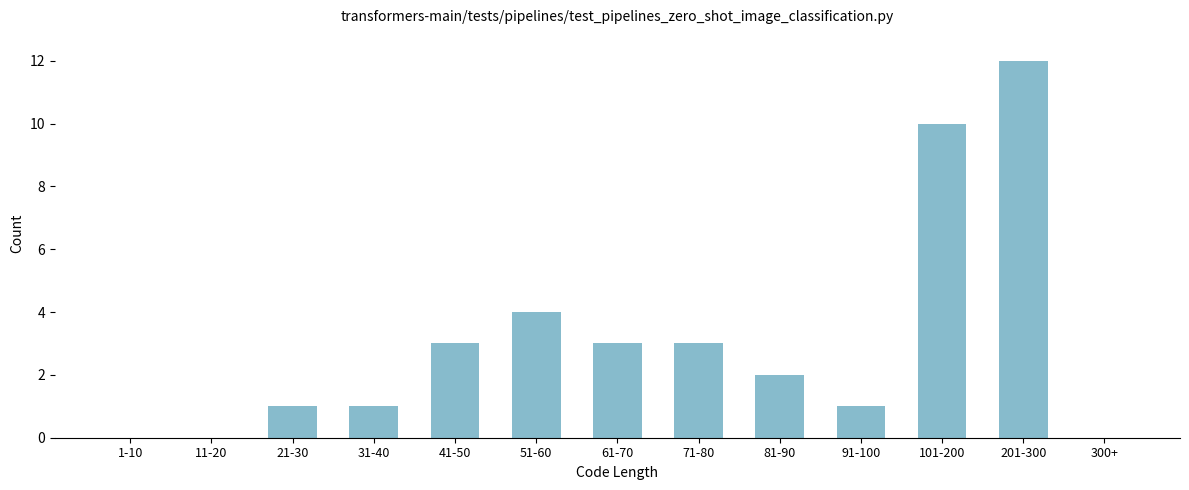

Reading left to right, transcribe all the data shown in this chart.

1-10=0	11-20=0	21-30=1	31-40=1	41-50=3	51-60=4	61-70=3	71-80=3	81-90=2	91-100=1	101-200=10	201-300=12	300+=0